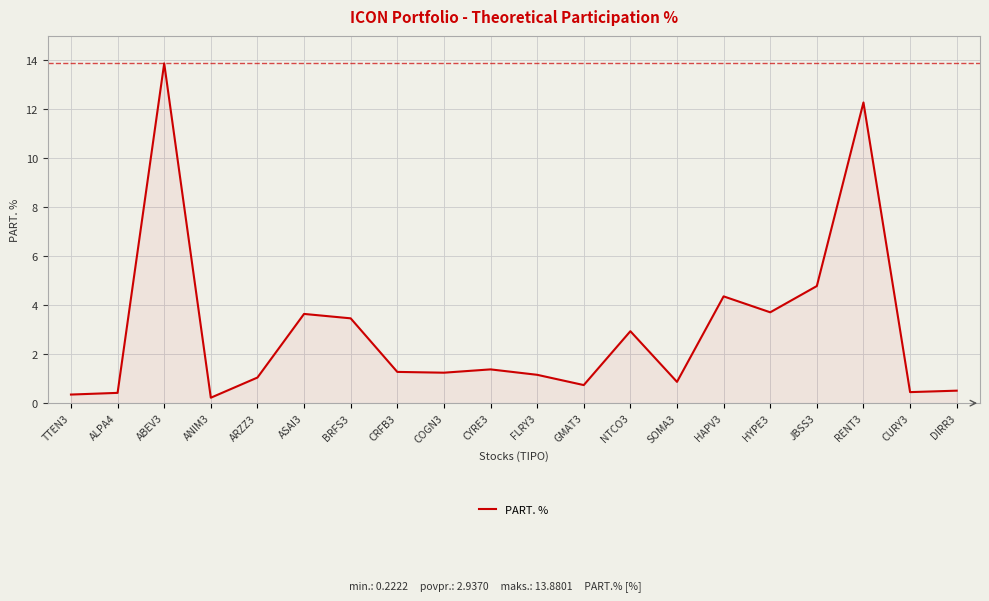

At which category does the data reach its first local peak?

ABEV3